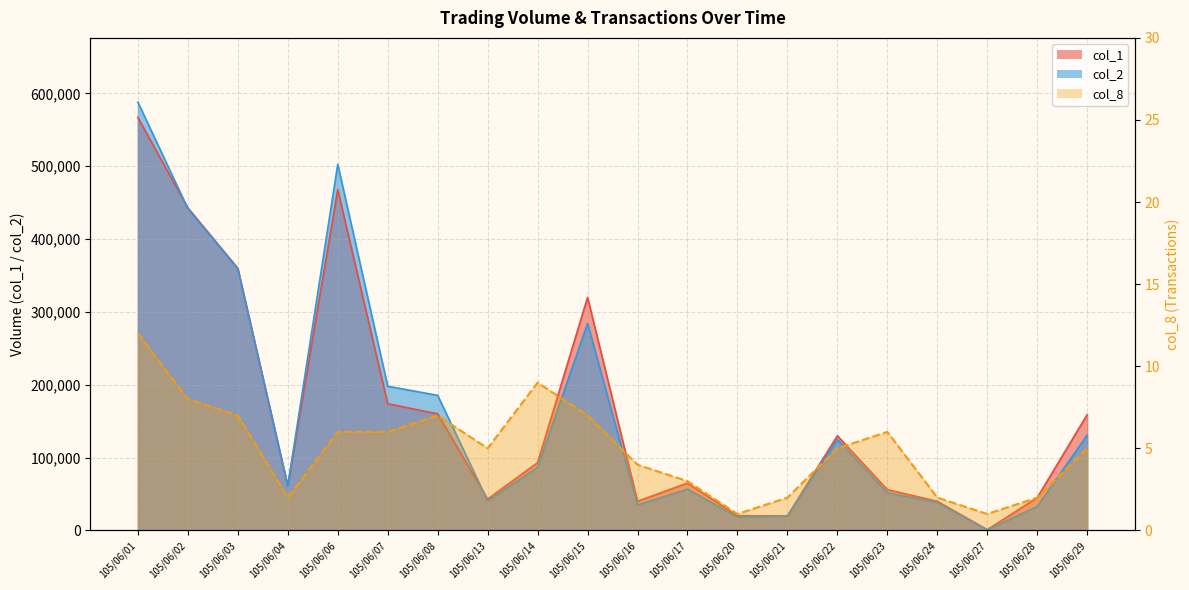

List the series in order of their peak value, highest first.

col_2, col_1, col_8